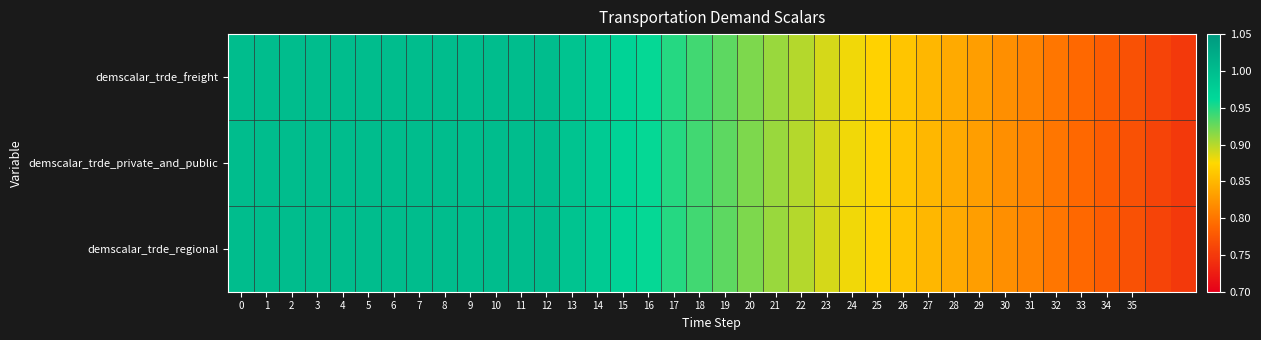

Reading left to right, transcribe all the data shown in this chart.

demscalar_trde_freight: 1.0	1.0	1.0	1.0	1.0	1.0	1.0	1.0	1.0	1.0	1.0	1.0	1.0	1.0	1.0	1.0	1.0	0.9	0.9	0.9	0.9	0.9	0.9	0.9	0.9	0.9	0.9	0.8	0.8	0.8	0.8	0.8	0.8	0.8	0.8	0.8	0.8	0.8
demscalar_trde_private_and_public: 1.0	1.0	1.0	1.0	1.0	1.0	1.0	1.0	1.0	1.0	1.0	1.0	1.0	1.0	1.0	1.0	1.0	0.9	0.9	0.9	0.9	0.9	0.9	0.9	0.9	0.9	0.9	0.8	0.8	0.8	0.8	0.8	0.8	0.8	0.8	0.8	0.8	0.8
demscalar_trde_regional: 1.0	1.0	1.0	1.0	1.0	1.0	1.0	1.0	1.0	1.0	1.0	1.0	1.0	1.0	1.0	1.0	1.0	0.9	0.9	0.9	0.9	0.9	0.9	0.9	0.9	0.9	0.9	0.8	0.8	0.8	0.8	0.8	0.8	0.8	0.8	0.8	0.8	0.8